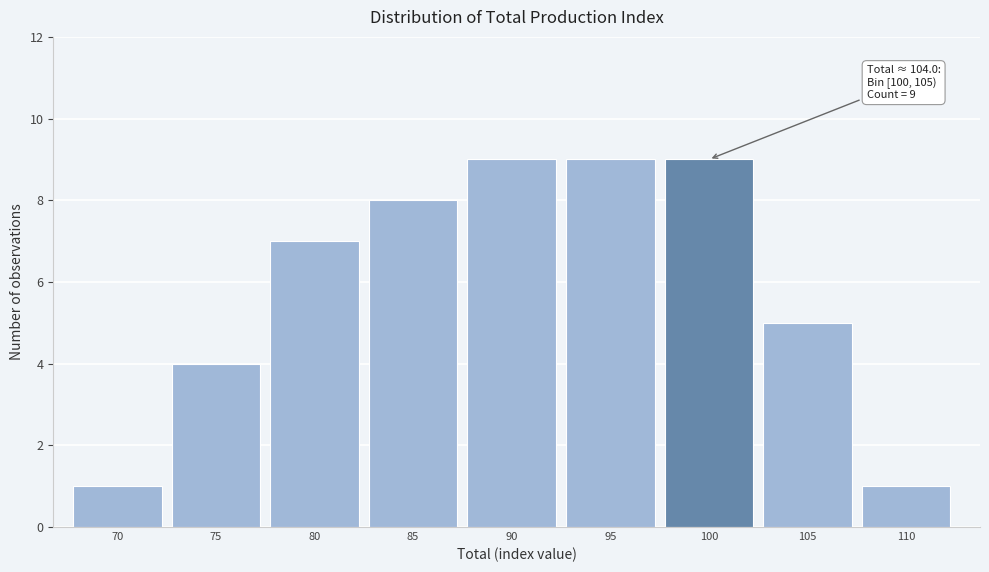

Reading right to left, transcribe all the data shown in this chart.

1	5	9	9	9	8	7	4	1